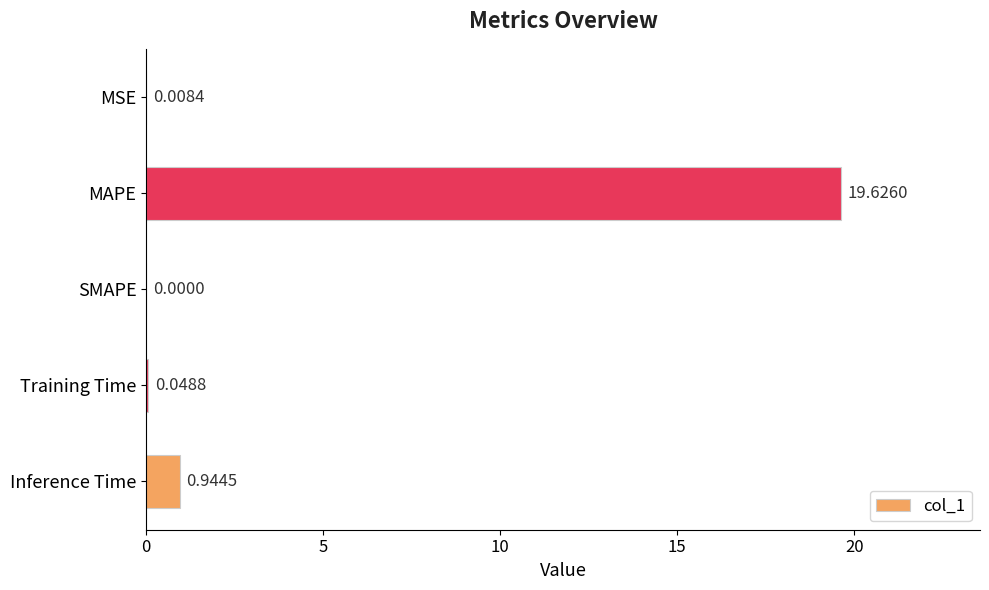

How many values exceed 0?

4